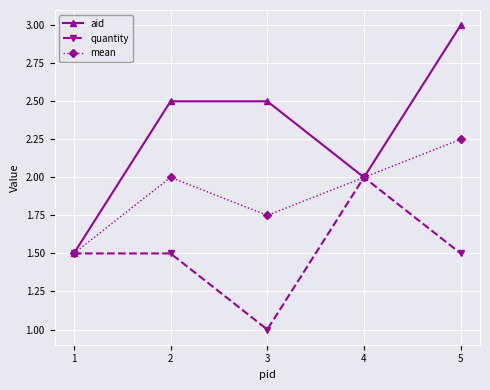

What is the difference between the maximum and minimum values in the quantity series?

1.0